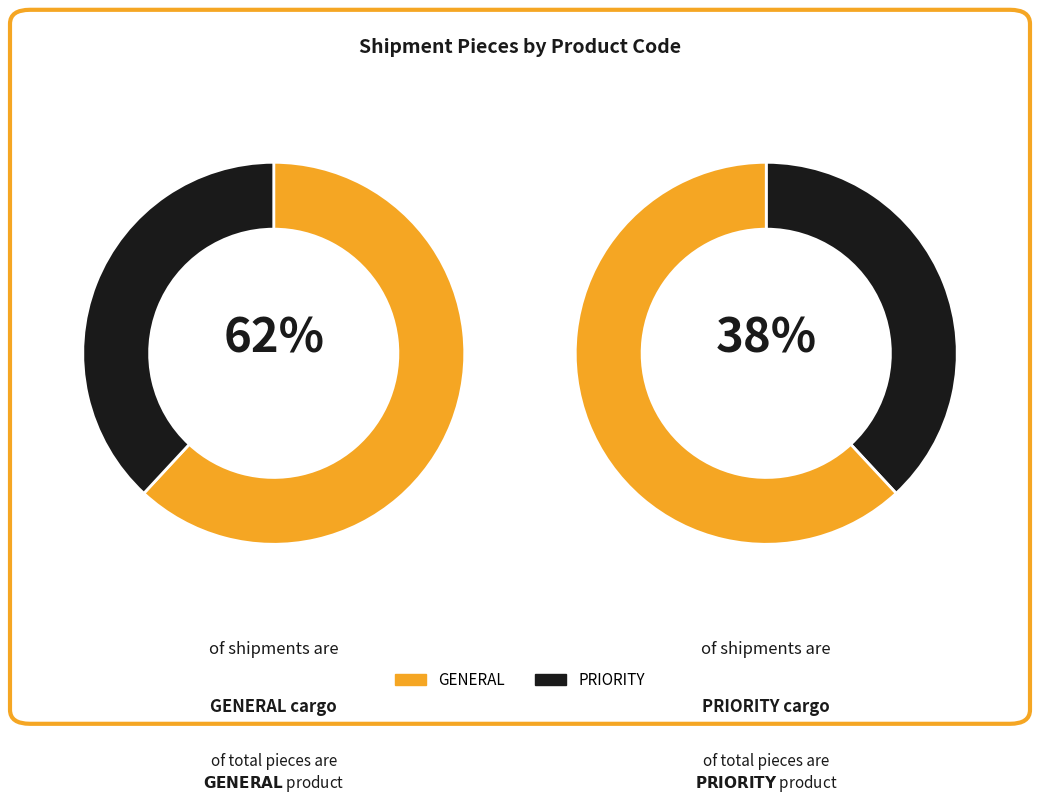

Approximately how many times larger is the value at PRIORITY compared to GENERAL?

0.6